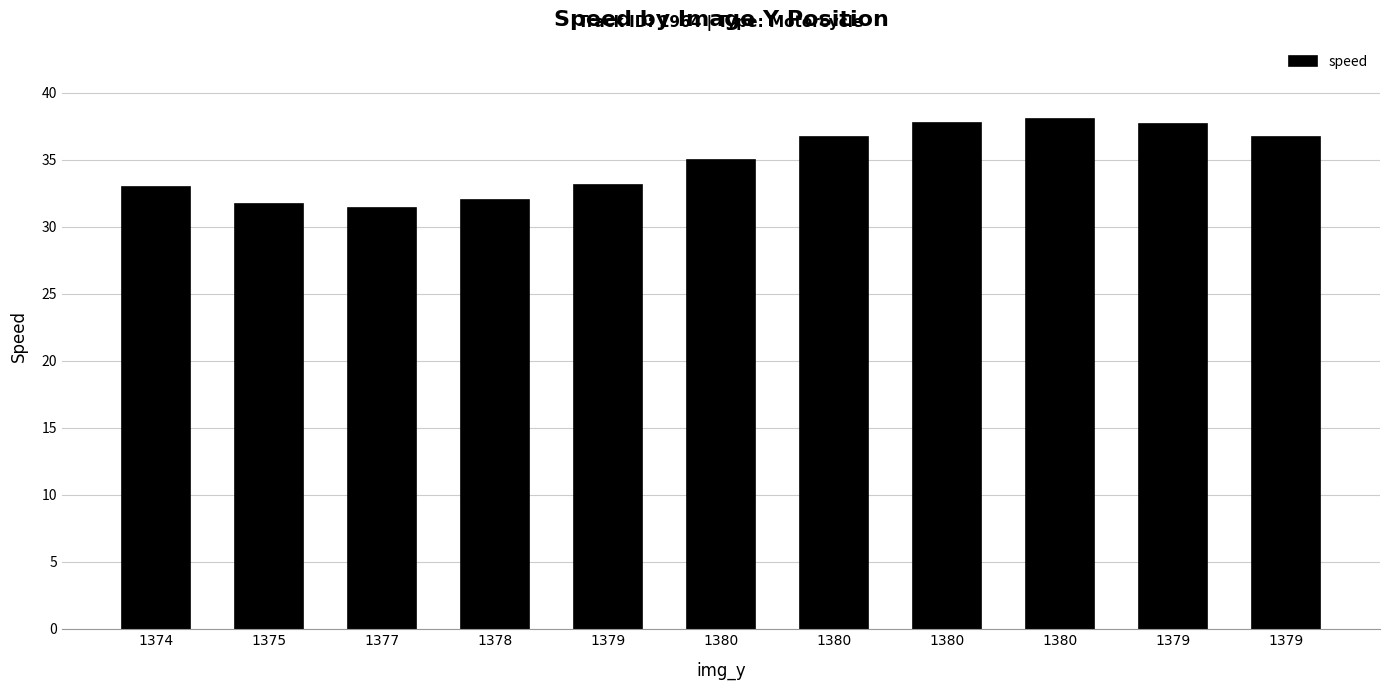

Is it true that the value at 1375 is 50.1?

False